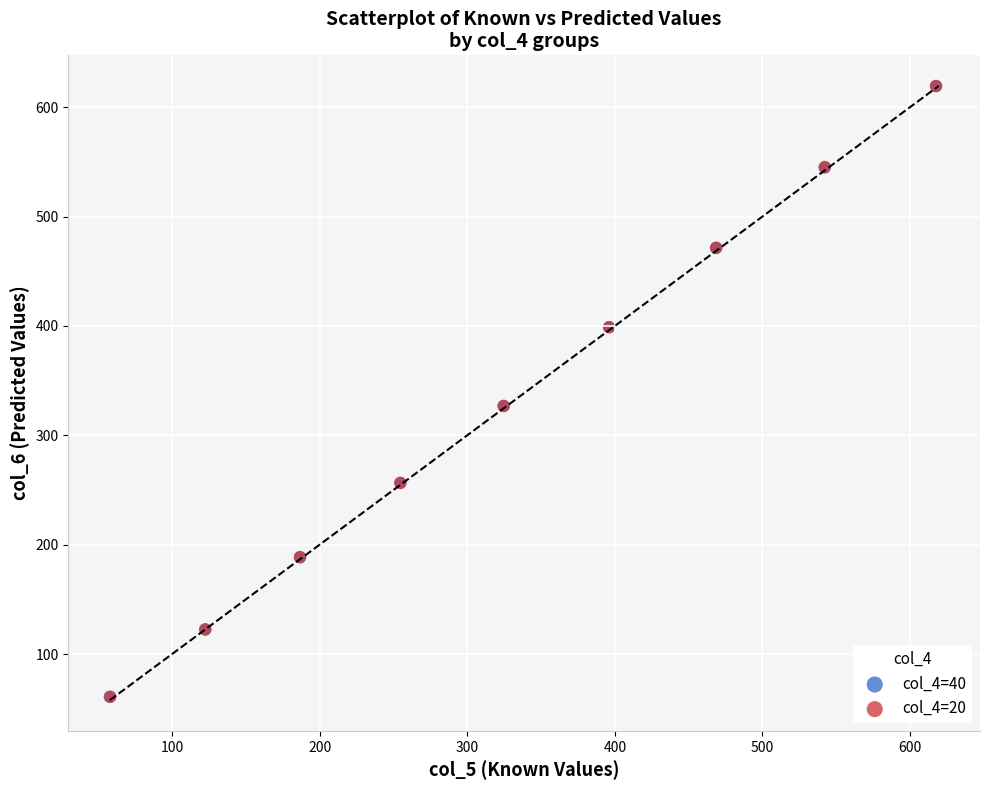

What are all the series names shown in the legend?

col_4=40, col_4=20